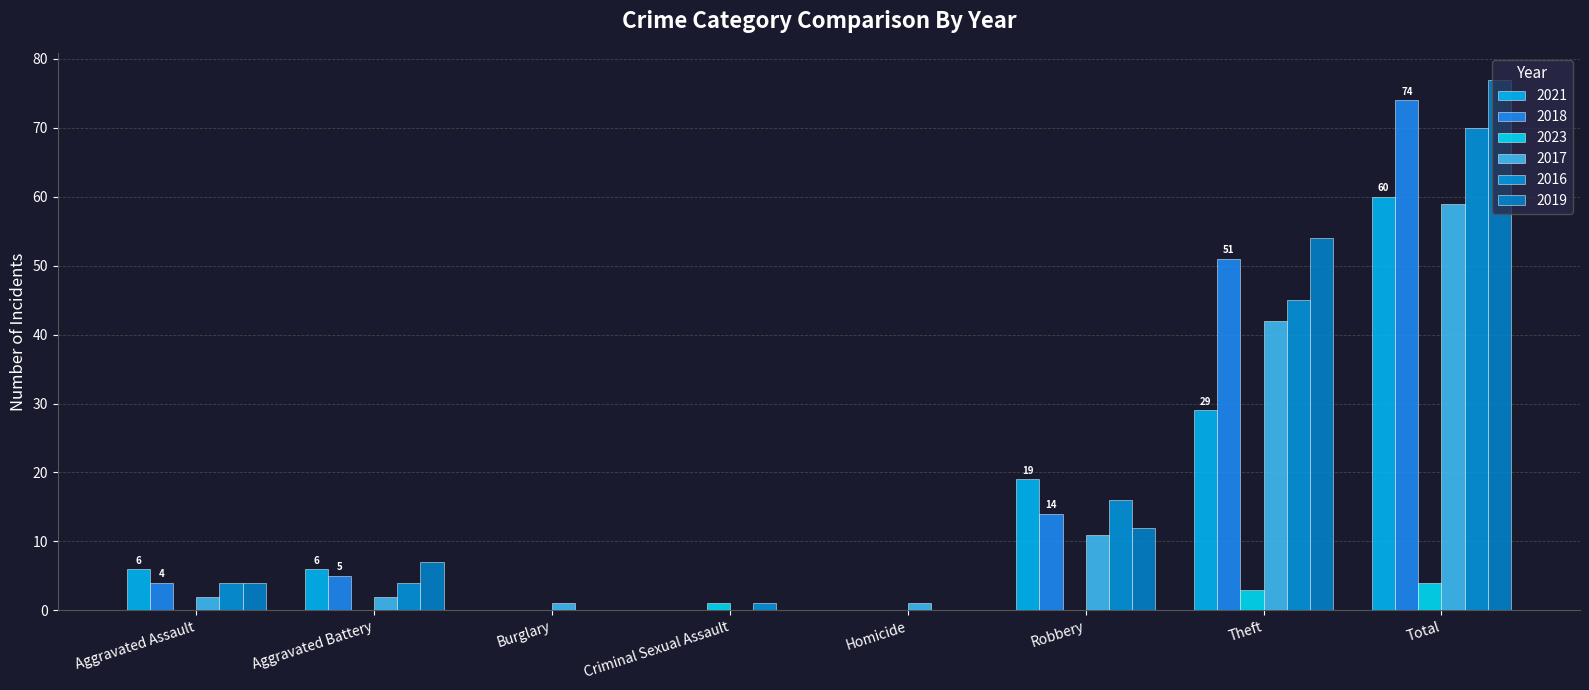

How many data points does each series have?

8